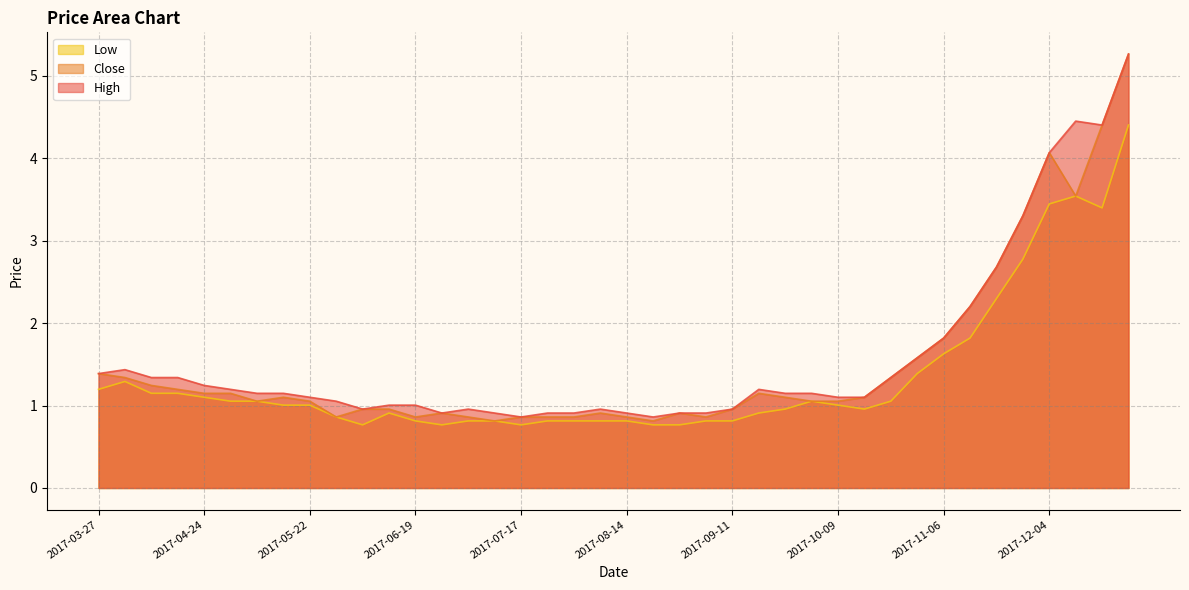

Reading left to right, transcribe all the data shown in this chart.

High: 1.4	1.4	1.3	1.3	1.2	1.2	1.1	1.1	1.1	1.1	1.0	1.0	1.0	0.9	1.0	0.9	0.9	0.9	0.9	1.0	0.9	0.9	0.9	0.9	1.0	1.2	1.1	1.1	1.1	1.1	1.3	1.6	1.8	2.2	2.7	3.3	4.1	4.5	4.4	5.3
Close: 1.4	1.3	1.2	1.2	1.1	1.1	1.1	1.1	1.1	0.9	1.0	1.0	0.9	0.9	0.9	0.8	0.9	0.9	0.9	0.9	0.9	0.8	0.9	0.9	1.0	1.1	1.1	1.1	1.1	1.1	1.3	1.6	1.8	2.2	2.7	3.3	4.1	3.5	4.4	5.3
Low: 1.2	1.3	1.1	1.1	1.1	1.1	1.1	1.0	1.0	0.9	0.8	0.9	0.8	0.8	0.8	0.8	0.8	0.8	0.8	0.8	0.8	0.8	0.8	0.8	0.8	0.9	1.0	1.1	1.0	1.0	1.1	1.4	1.6	1.8	2.3	2.8	3.4	3.5	3.4	4.4